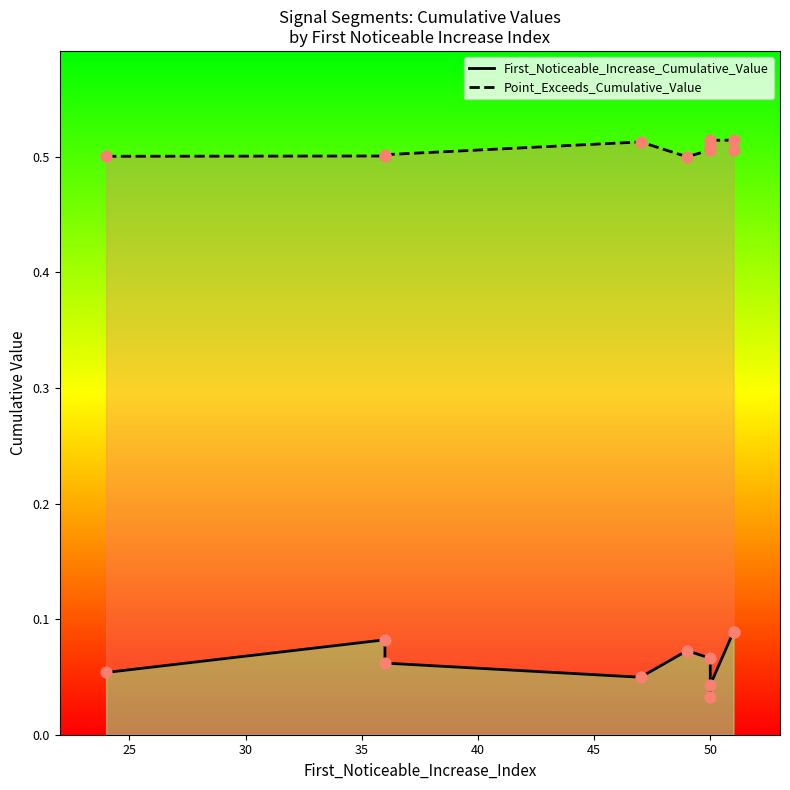

Which series contains the lowest Y value?

First_Noticeable_Increase_Cumulative_Value